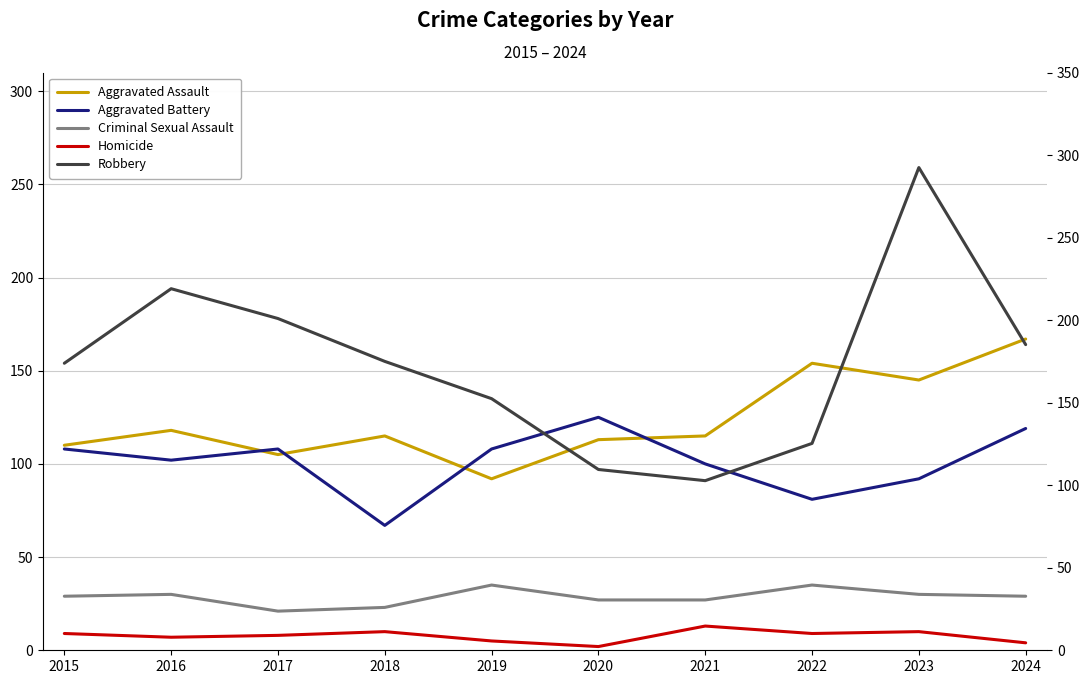

What is the spread (max minus min) of values at 2023?

249